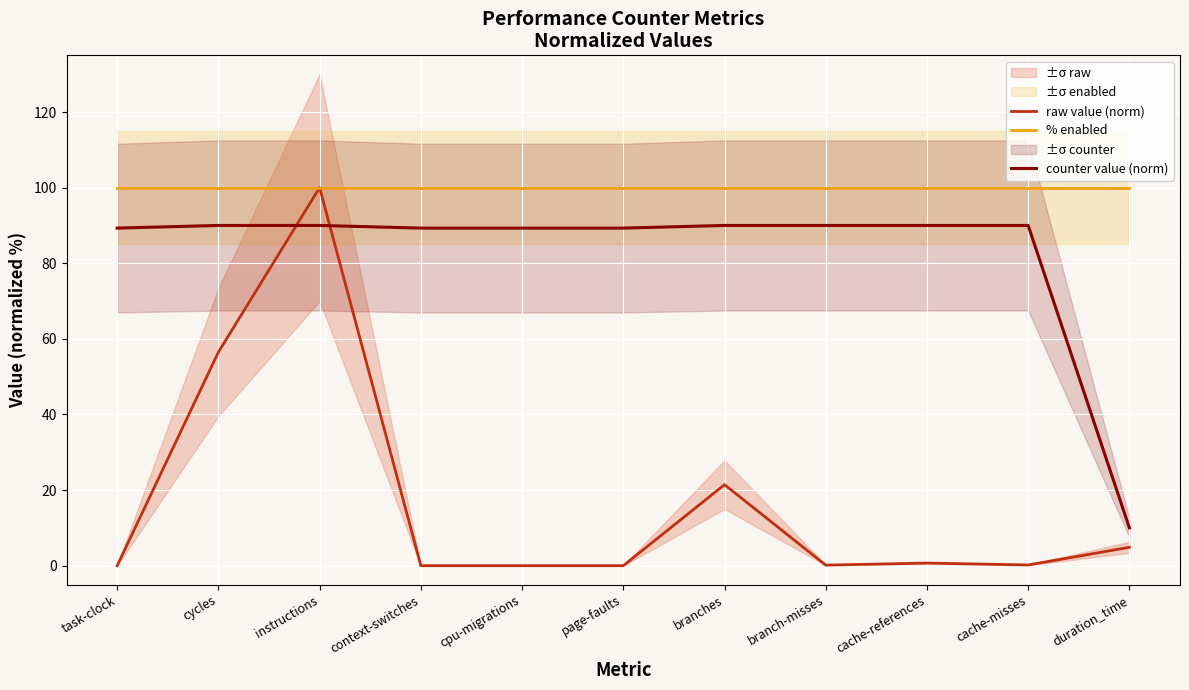

Rank the categories by % enabled value from lowest to highest.

task-clock, cycles, instructions, context-switches, cpu-migrations, page-faults, branches, branch-misses, cache-references, cache-misses, duration_time